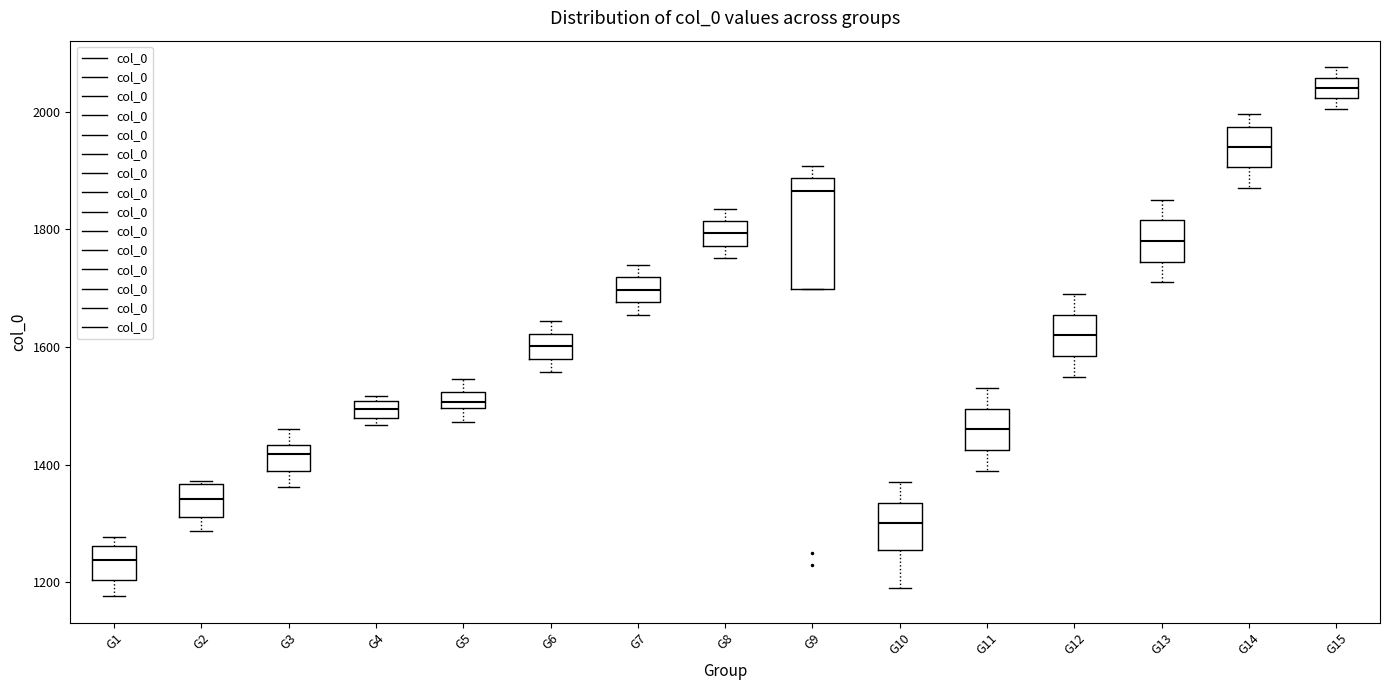

Which box has the highest median line?

G15